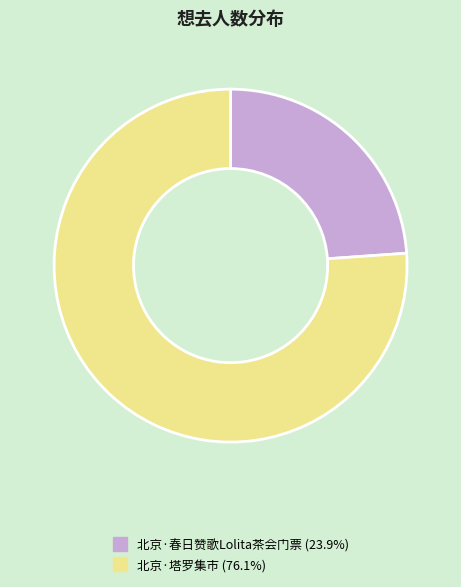

What is the largest slice in the pie chart?

北京·塔罗集市